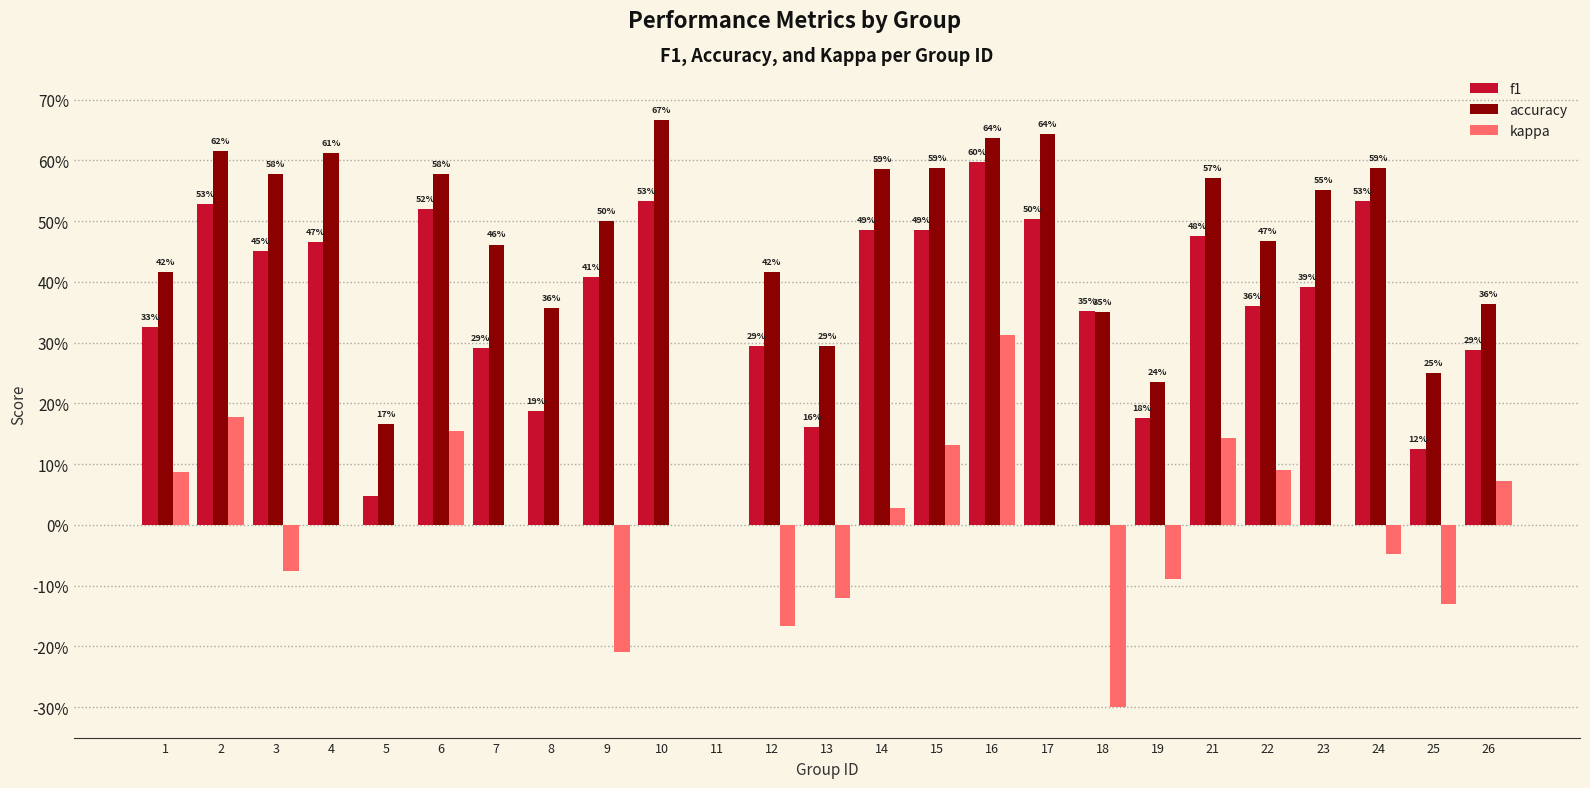

What are all the series names shown in the legend?

f1, accuracy, kappa